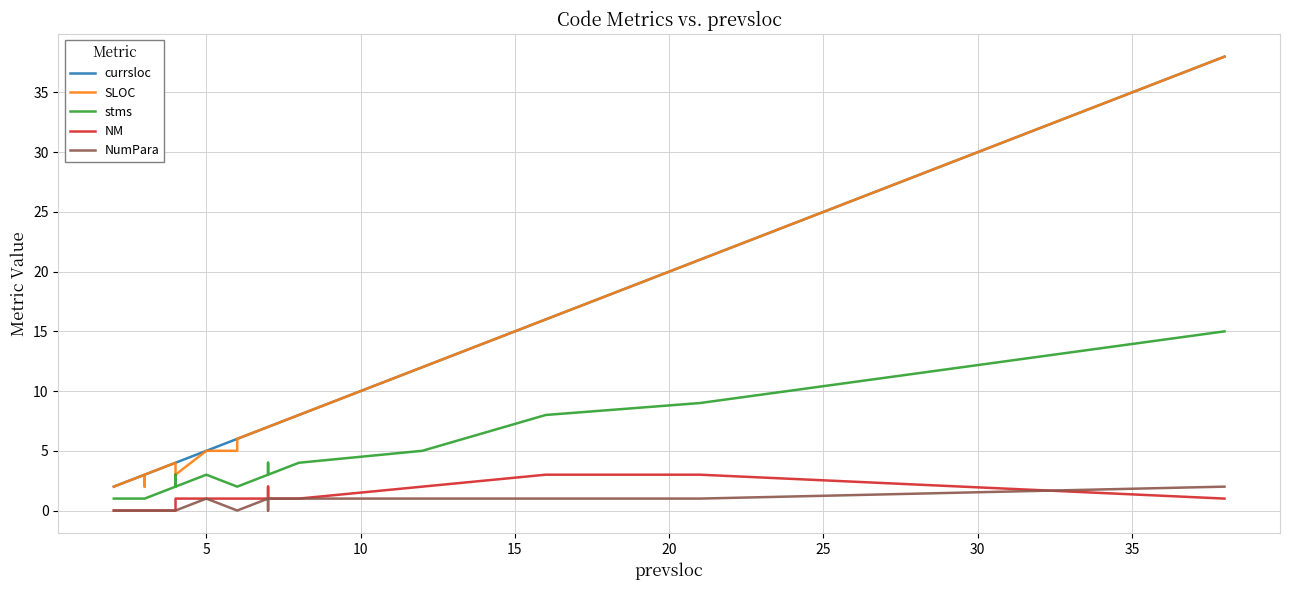

What is the sum of all SLOC values?

274